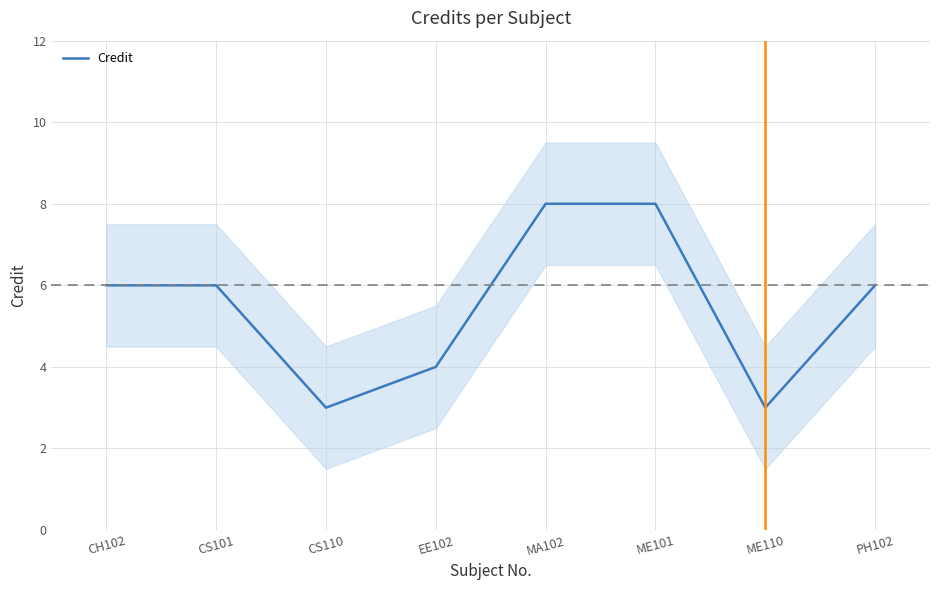

List the labels in order of value, largest first.

MA102, ME101, CH102, CS101, PH102, EE102, CS110, ME110